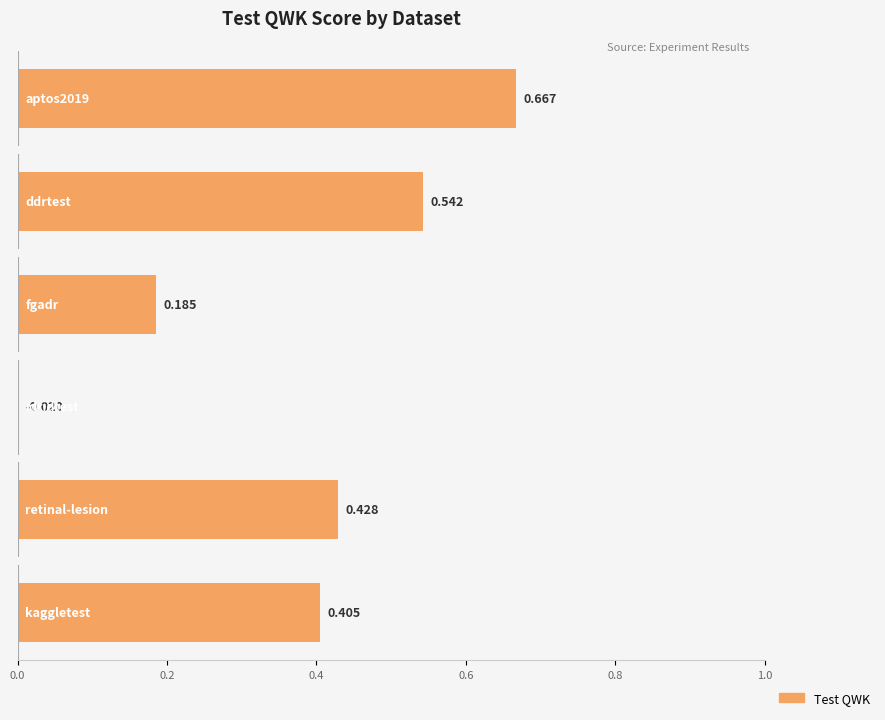

True or false: Test QWK has a value of -0.0 at idridtest.

False